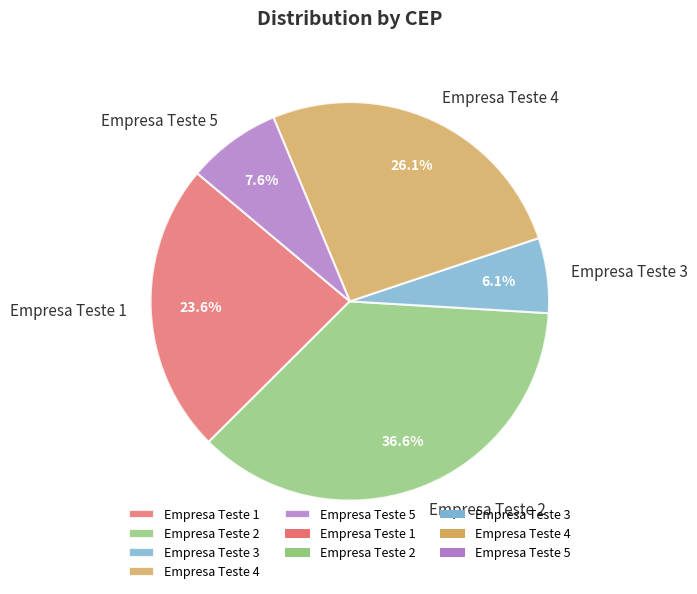

What is the smallest slice in the pie chart?

Empresa Teste 3